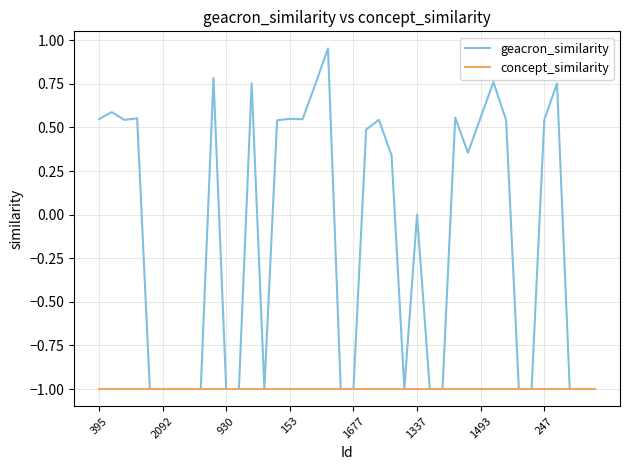

What is the smallest value displayed?

-1.0